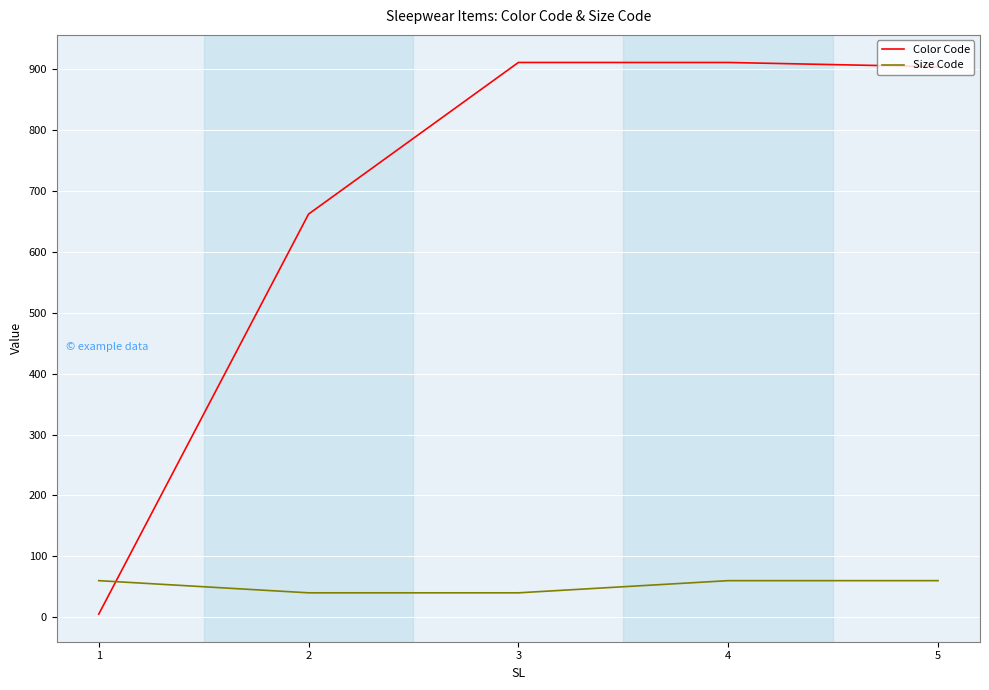

What is the total value across all series at 5?

964